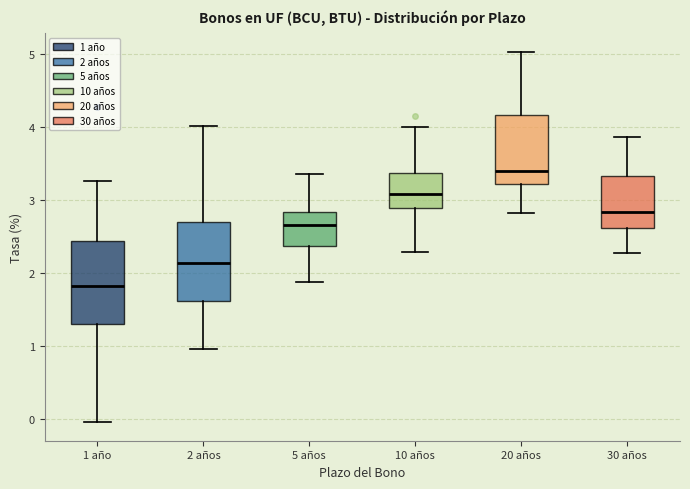

Which box's median line is the lowest?

1 año